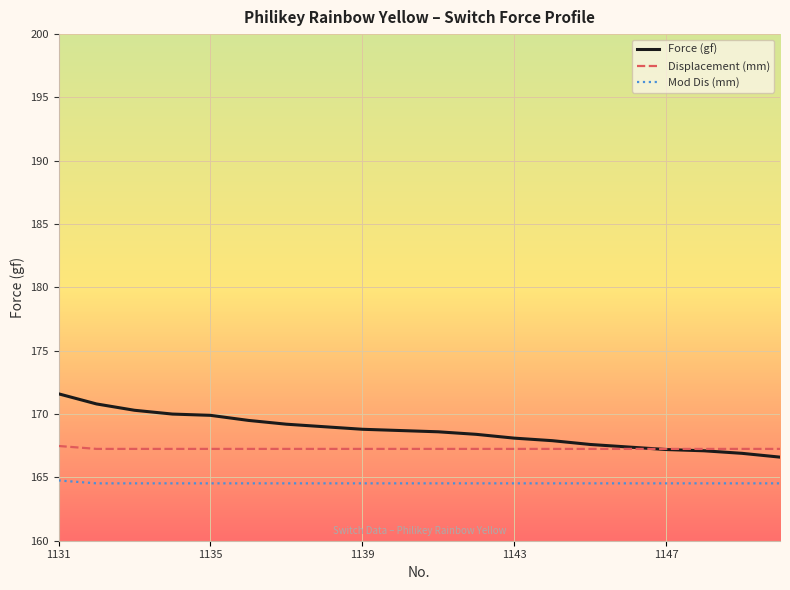

List the series in order of their peak value, highest first.

Force (gf), Displacement (mm), Mod Dis (mm)